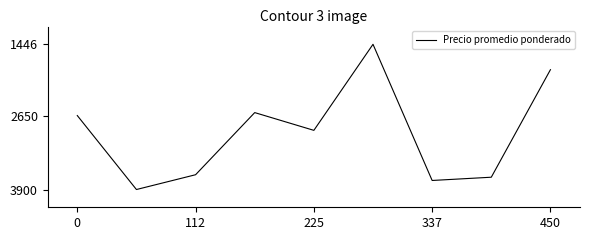

What is the difference between the maximum and minimum values?

2454